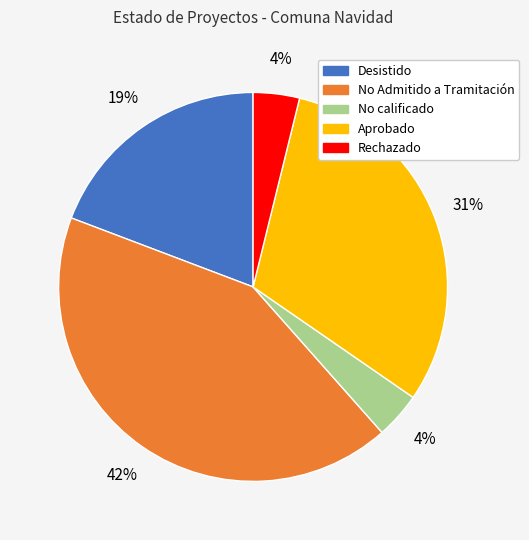

What is the largest slice in the pie chart?

No Admitido a Tramitación